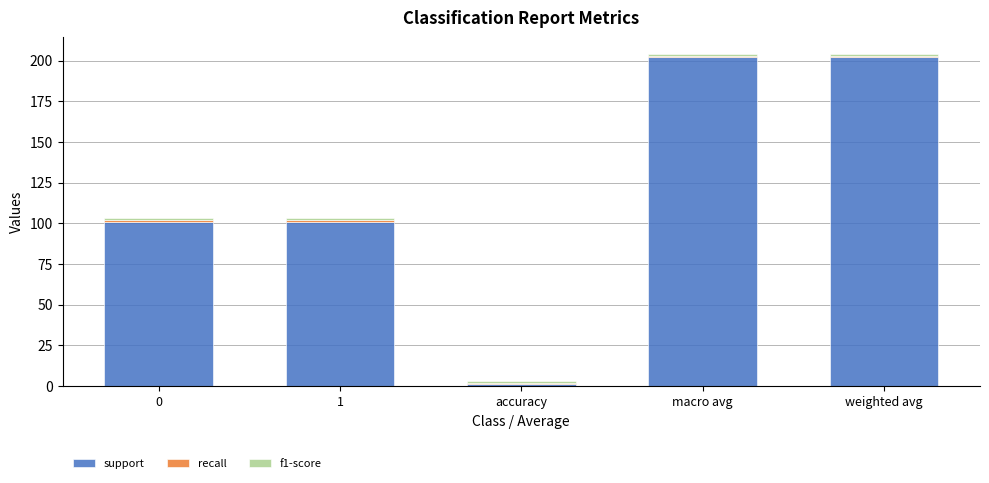

The value of support at weighted avg is 202. True or false?

True